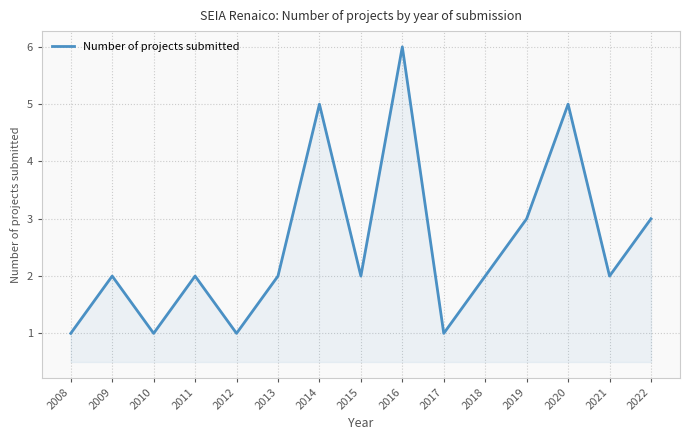

Between 2014 and 2010, which is larger?

2014